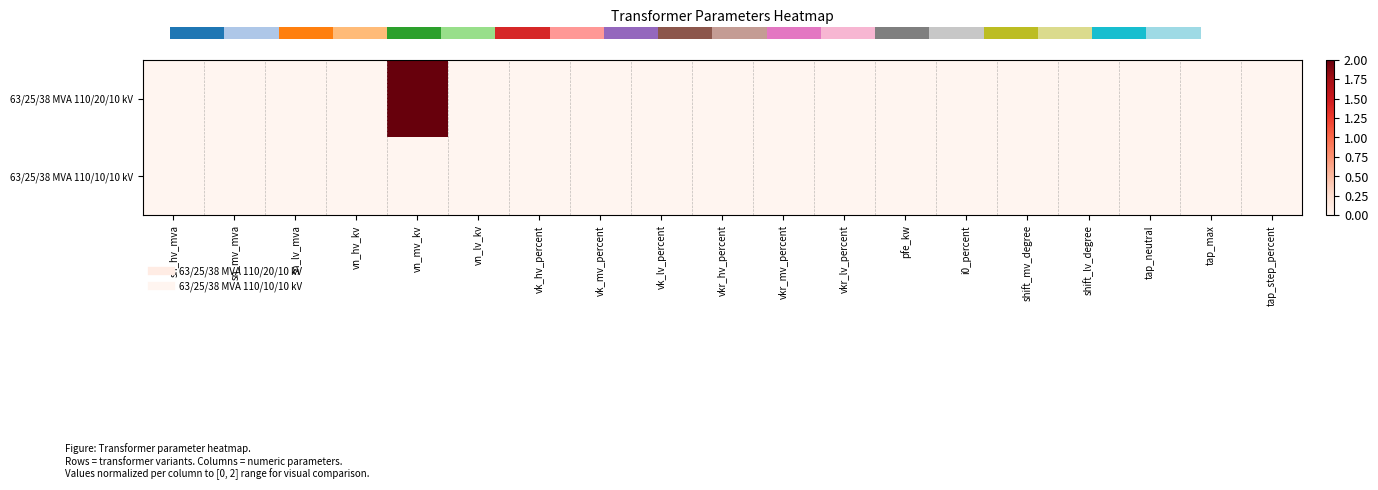

At which category is the sum across all series the highest?

vn_mv_kv